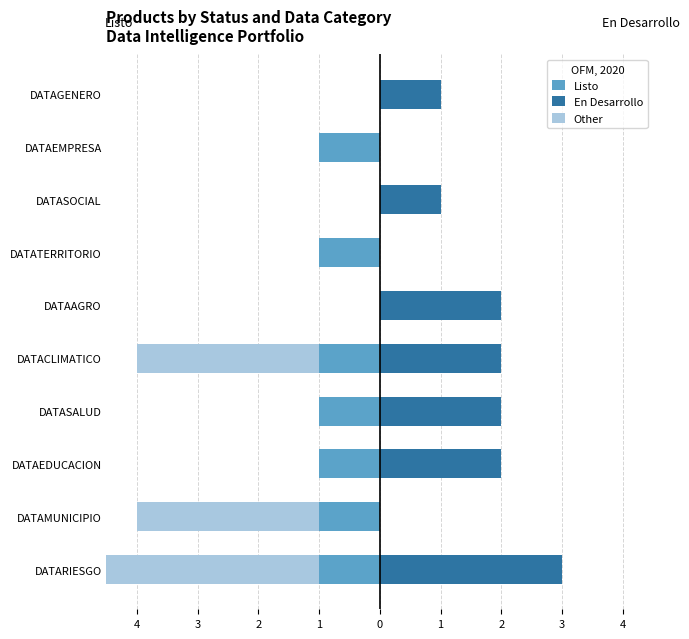

Are the bars horizontal?

Yes